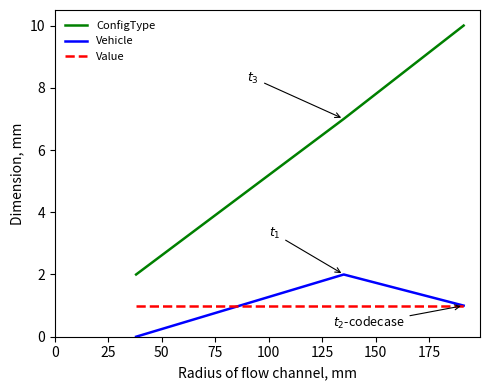

Which series has the largest total across all categories?

ConfigType